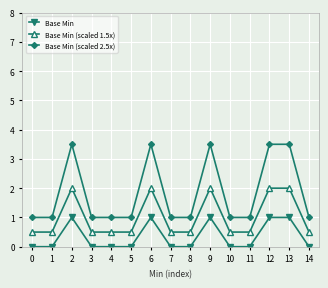

What is the lowest value of the Base Min (scaled 1.5x) series?

0.5